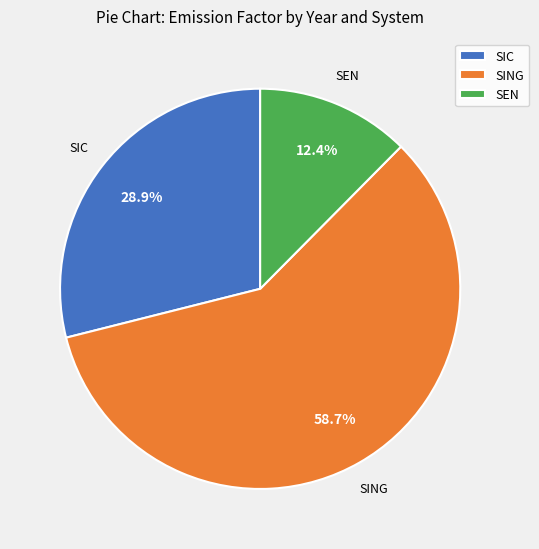

Do SIC and SEN together represent more than half of the pie?

No